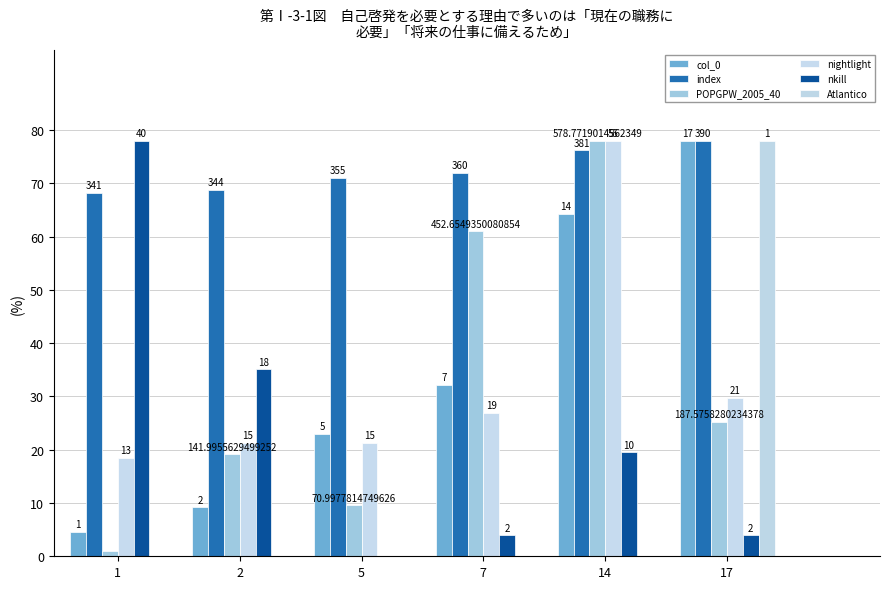

Are the bars horizontal?

No